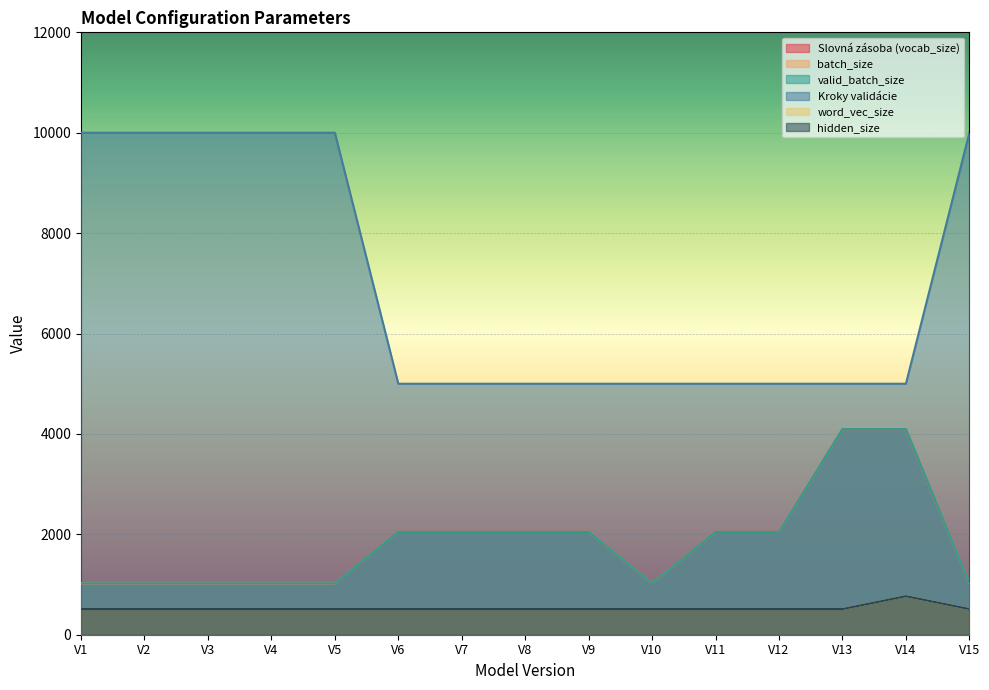

At V3, list the series in order from largest to smallest.

Kroky validácie, Slovná zásoba (vocab_size), batch_size, valid_batch_size, word_vec_size, hidden_size